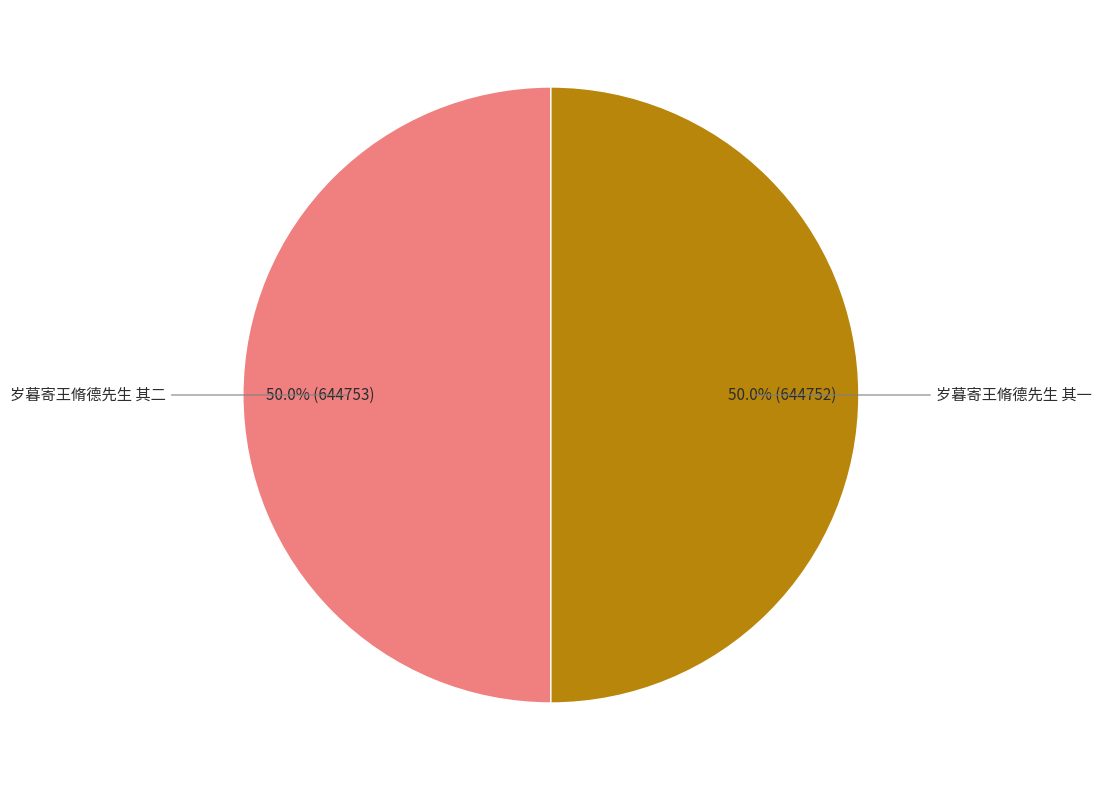

How many segments does this pie chart have?

2